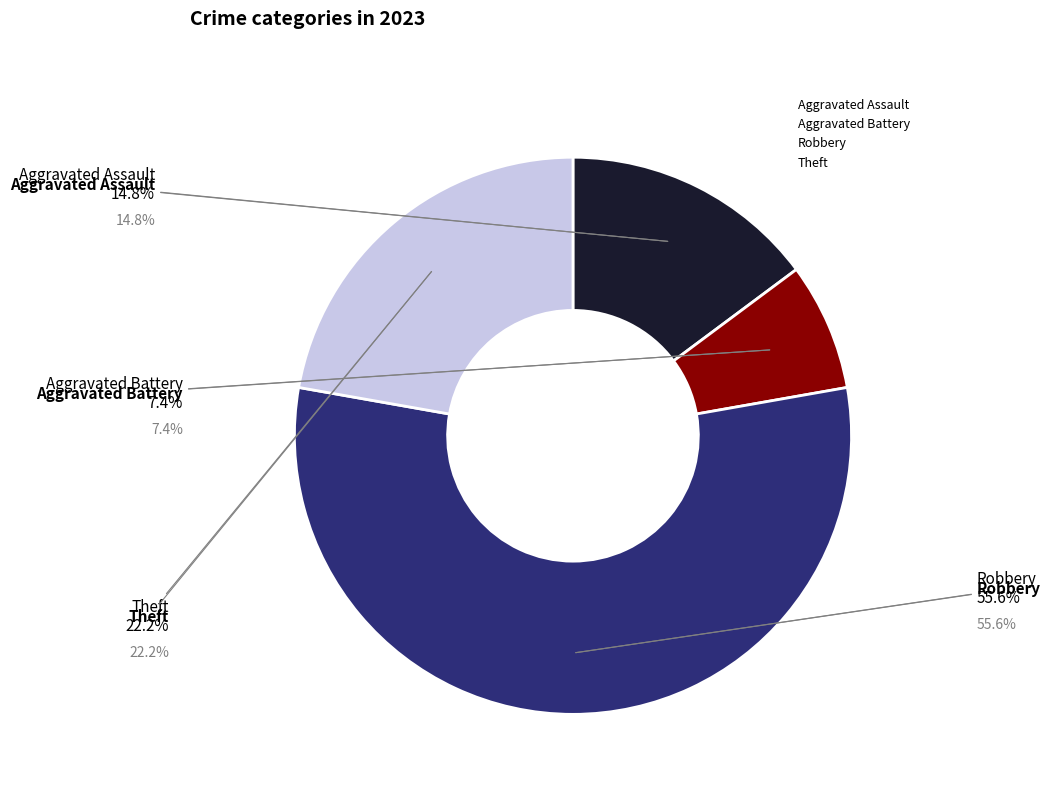

Is there a majority slice in this chart?

Yes